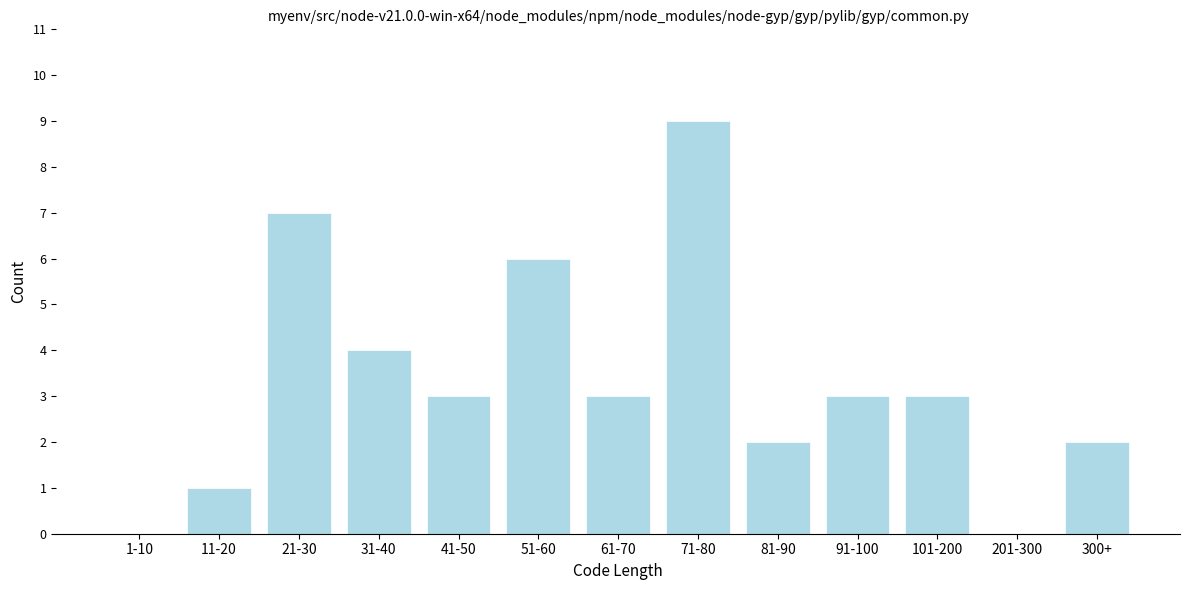

Reading right to left, extract all data points from this chart.

300+=2	201-300=0	101-200=3	91-100=3	81-90=2	71-80=9	61-70=3	51-60=6	41-50=3	31-40=4	21-30=7	11-20=1	1-10=0